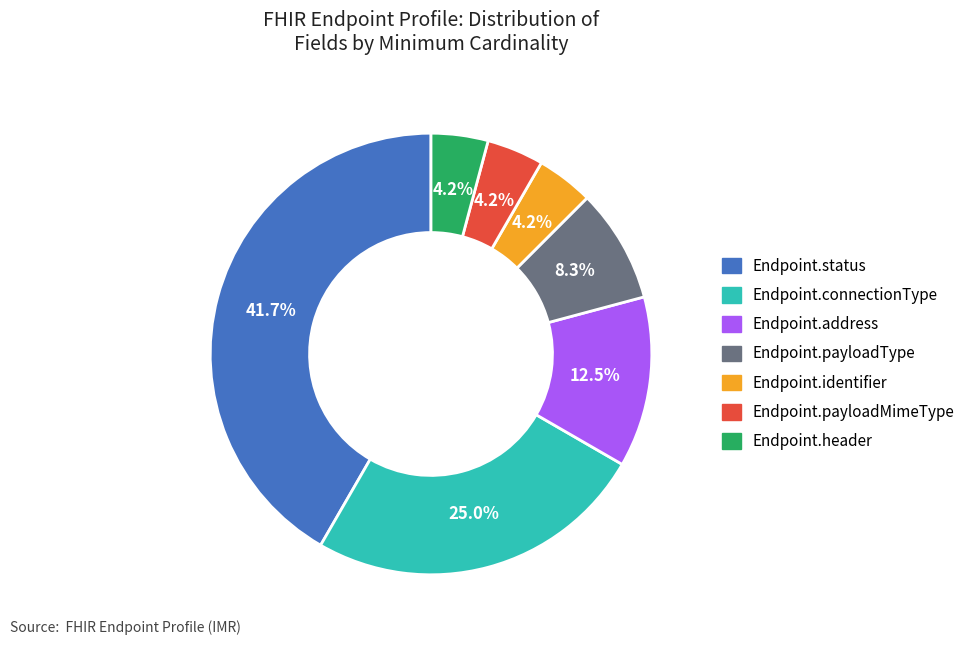

Which slice is the largest?

Endpoint.status